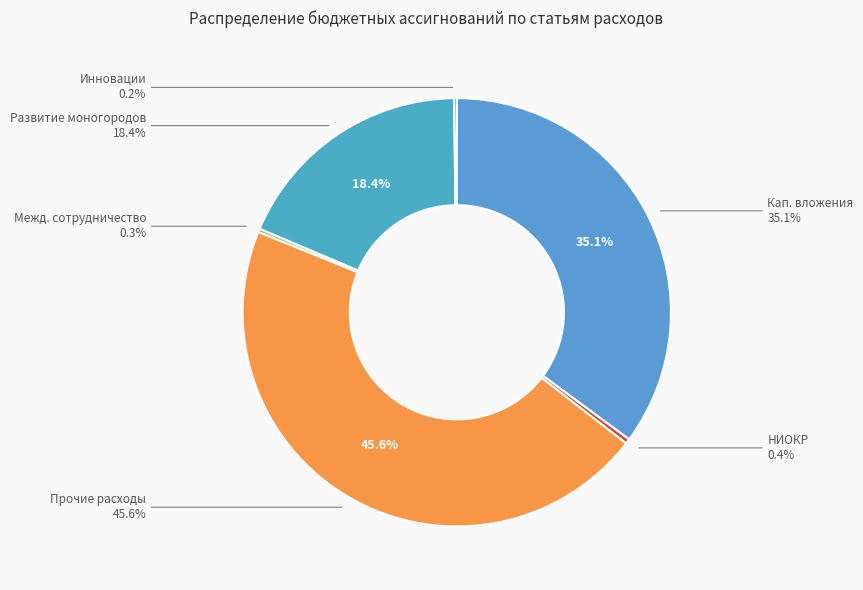

Which category has the biggest portion of the pie?

ПРОЧИЕ расходы